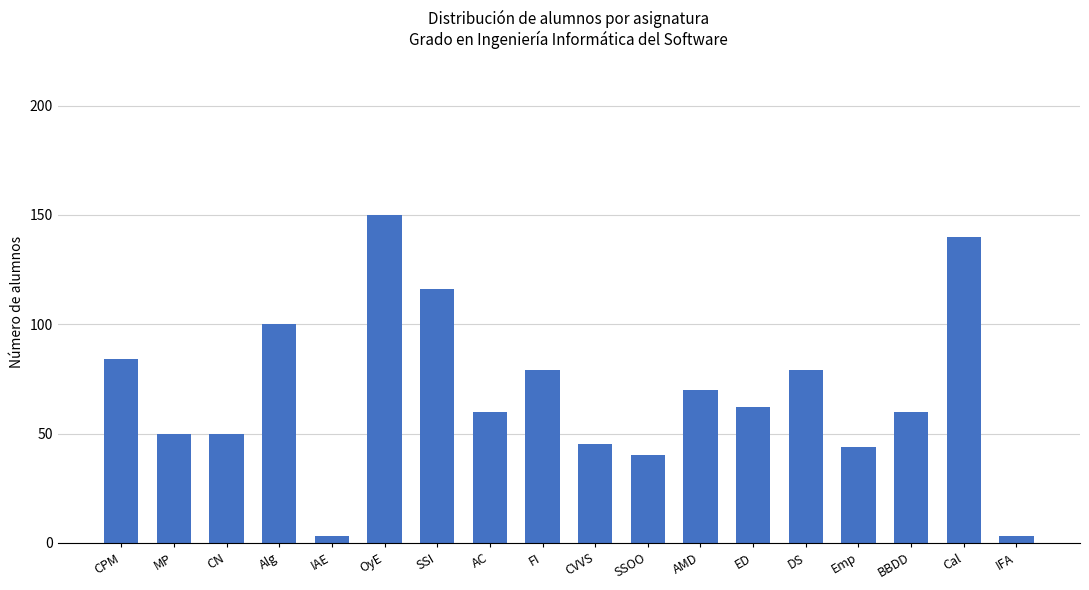

At which category does the chart reach its peak across all series?

OyE